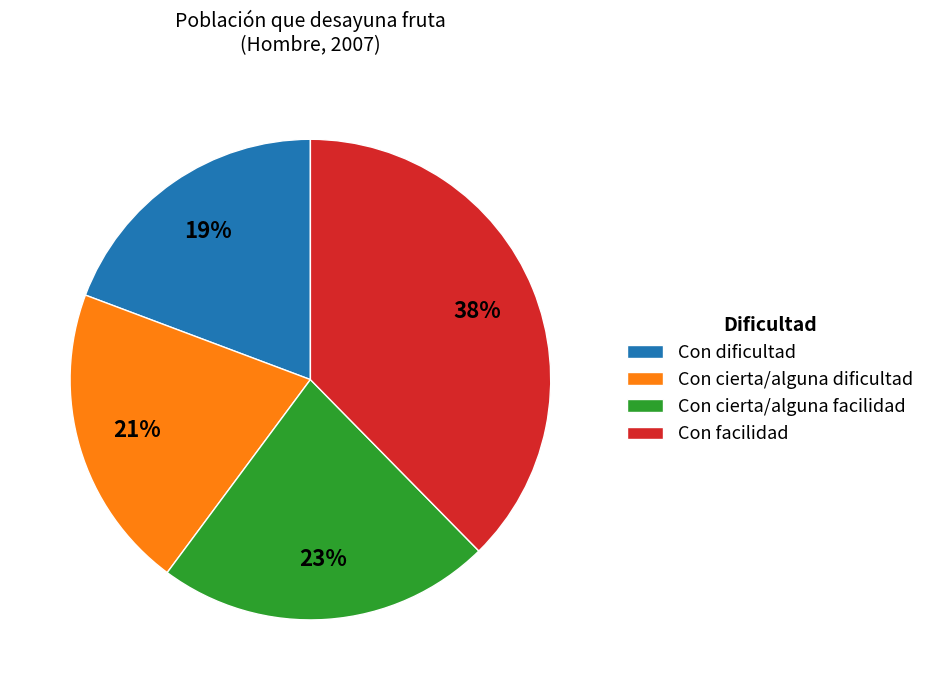

Combined, do Con facilidad and Con cierta/alguna facilidad account for over 50%?

Yes